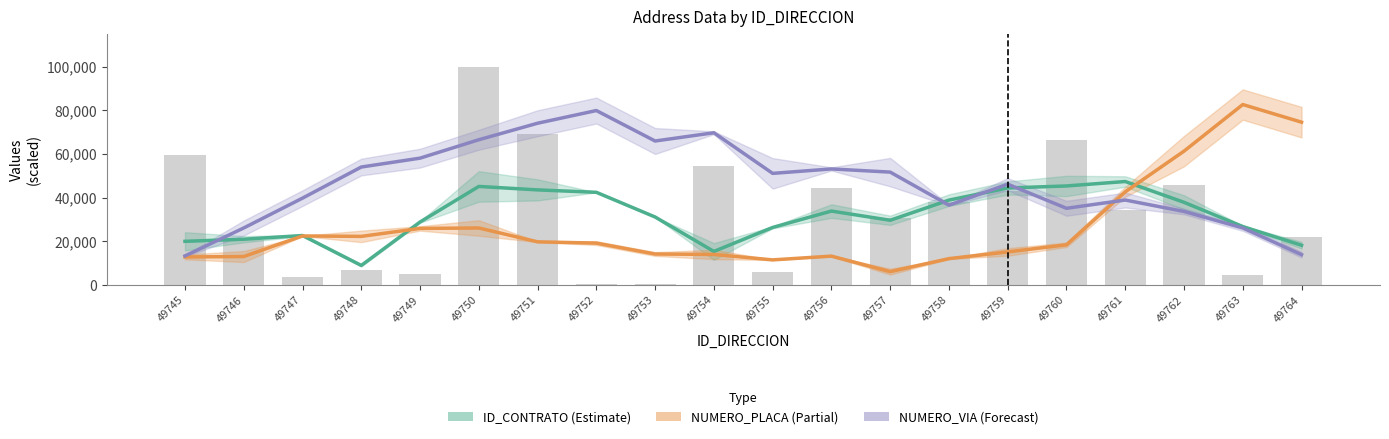

Where does the NUMERO_PLACA (Partial) series first go above 19230?

49747